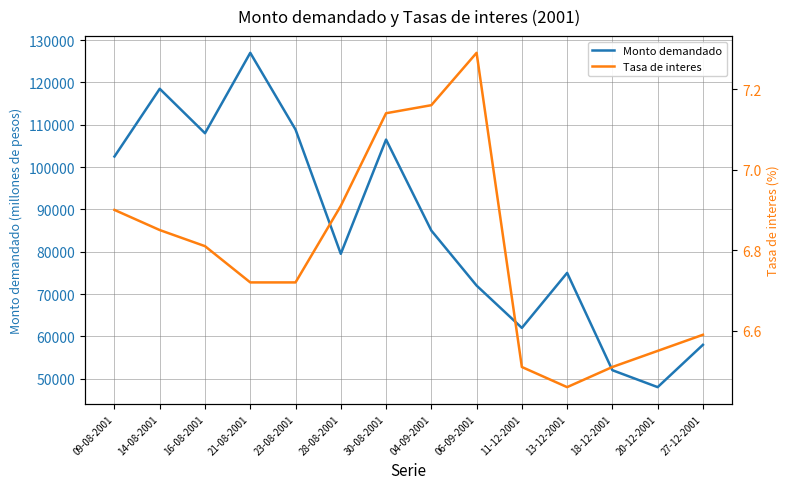

Which series has the largest total across all categories?

Monto demandado (millones de pesos)